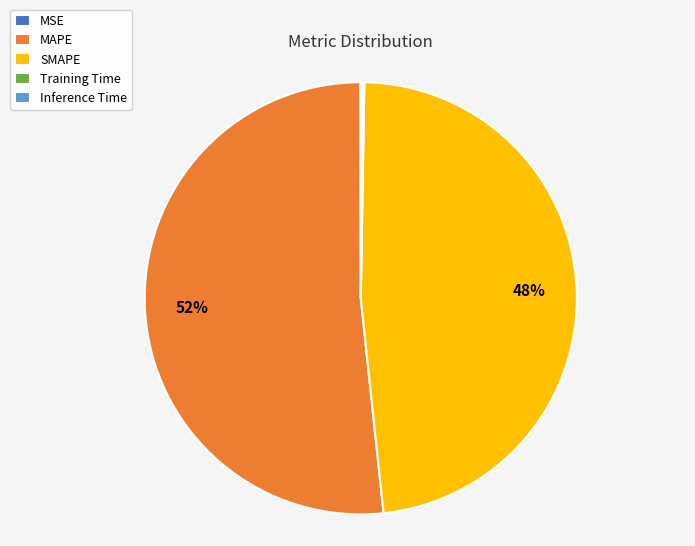

To the nearest percent, what is the average slice percentage?

20%